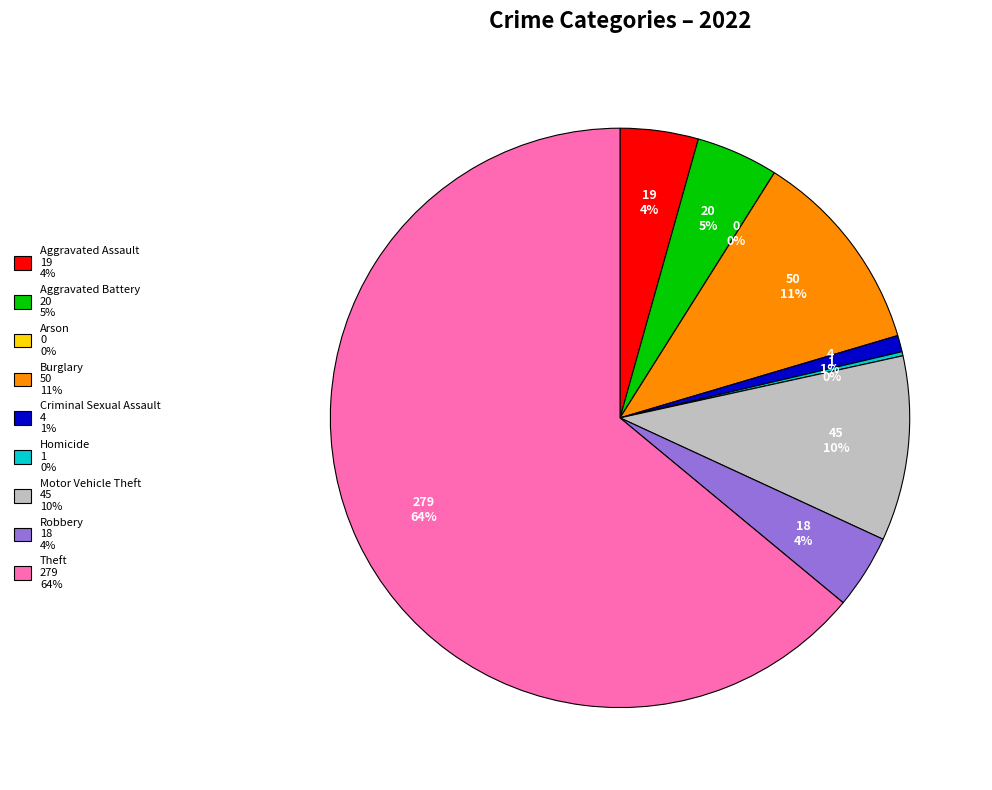

Rank the categories by value from highest to lowest.

Theft, Burglary, Motor Vehicle Theft, Aggravated Battery, Aggravated Assault, Robbery, Criminal Sexual Assault, Homicide, Arson